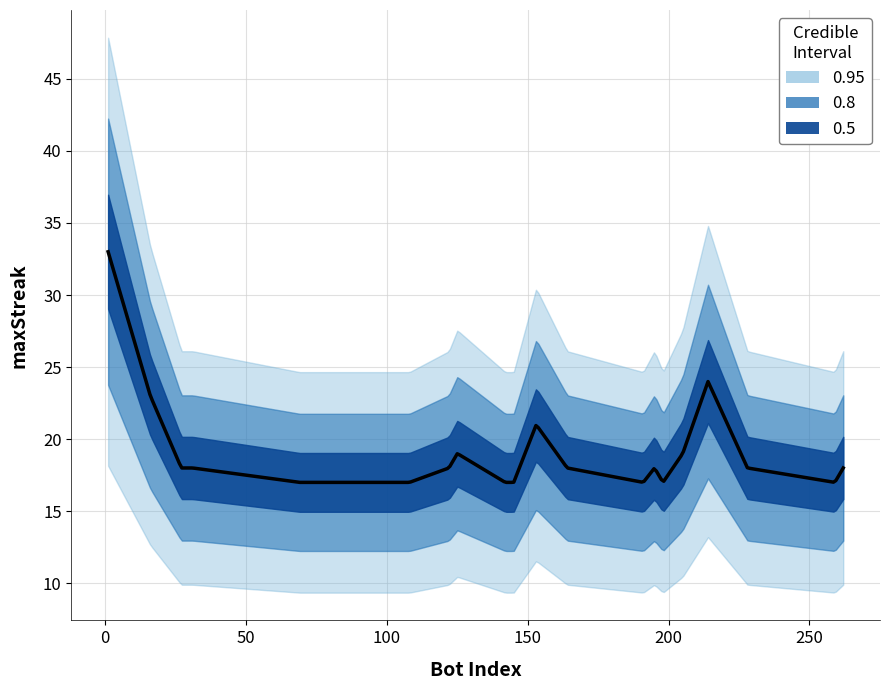

What is the change in value from 228 to 69?

-1